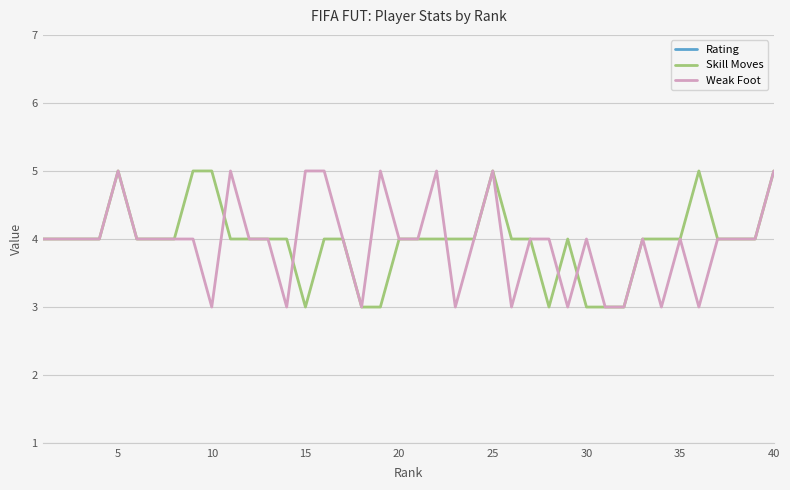

Is it true that Skill Moves equals 1 at 25?

False